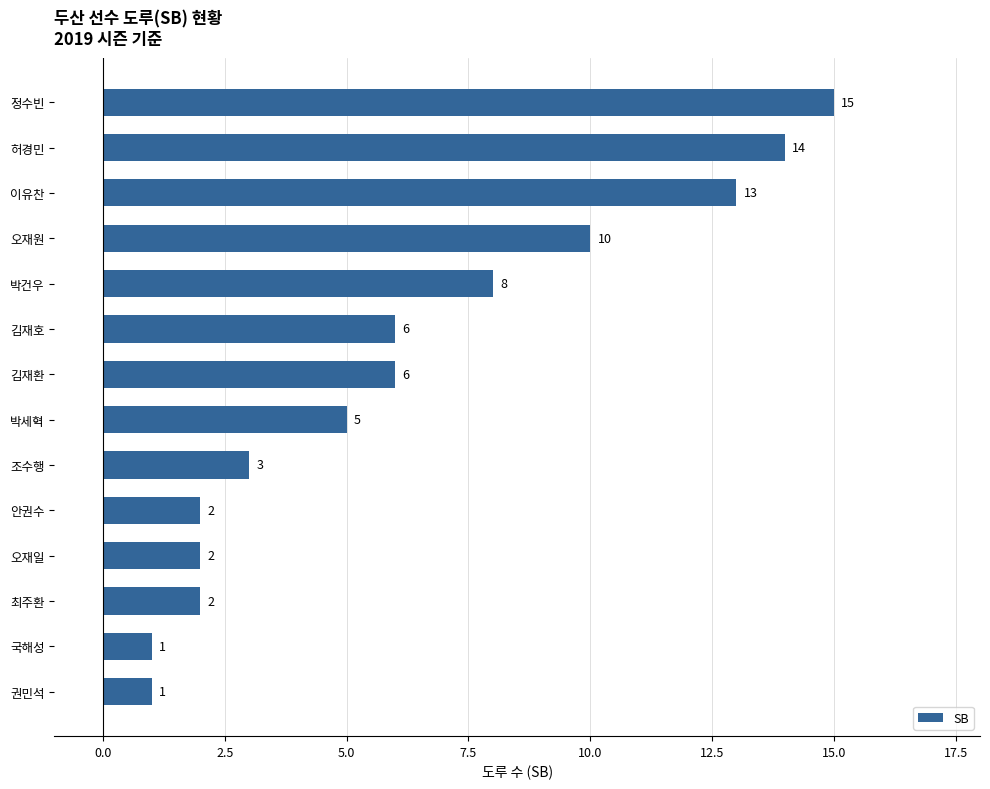

What is the average value?

6